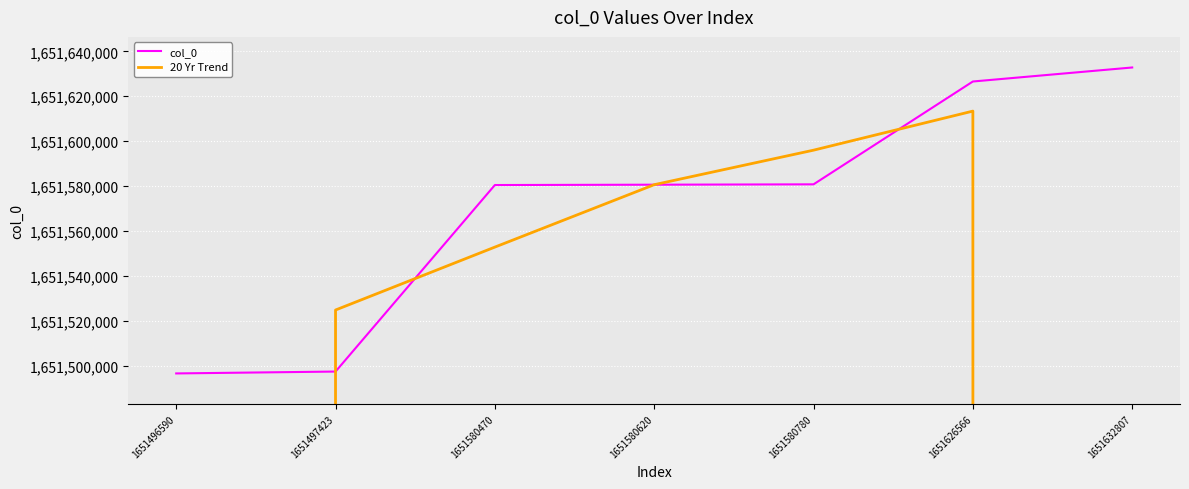

Is this an area chart (filled region under the line)?

No